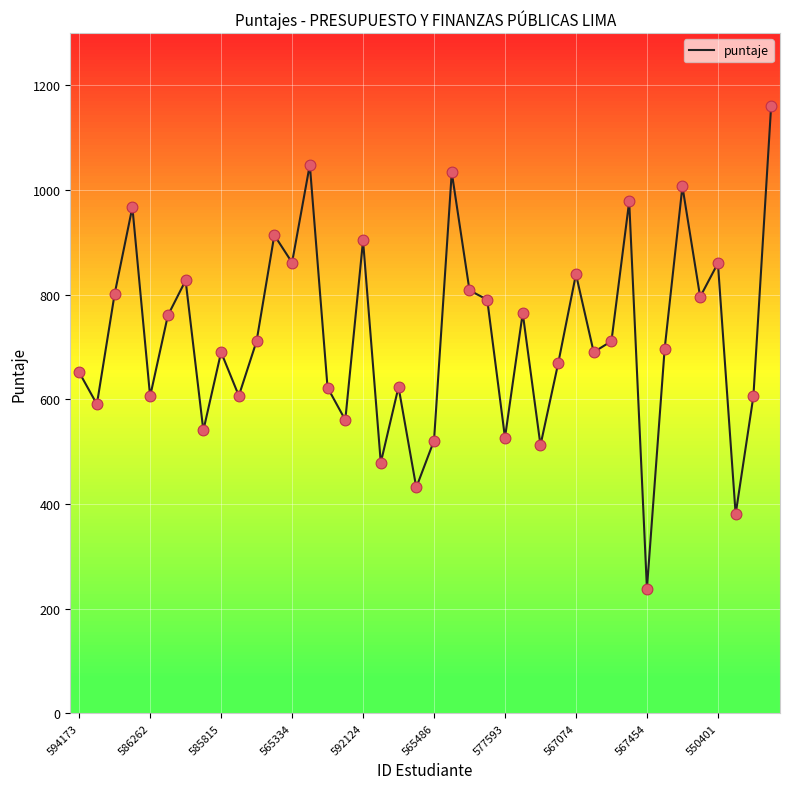

What is the smallest value displayed?

238.4